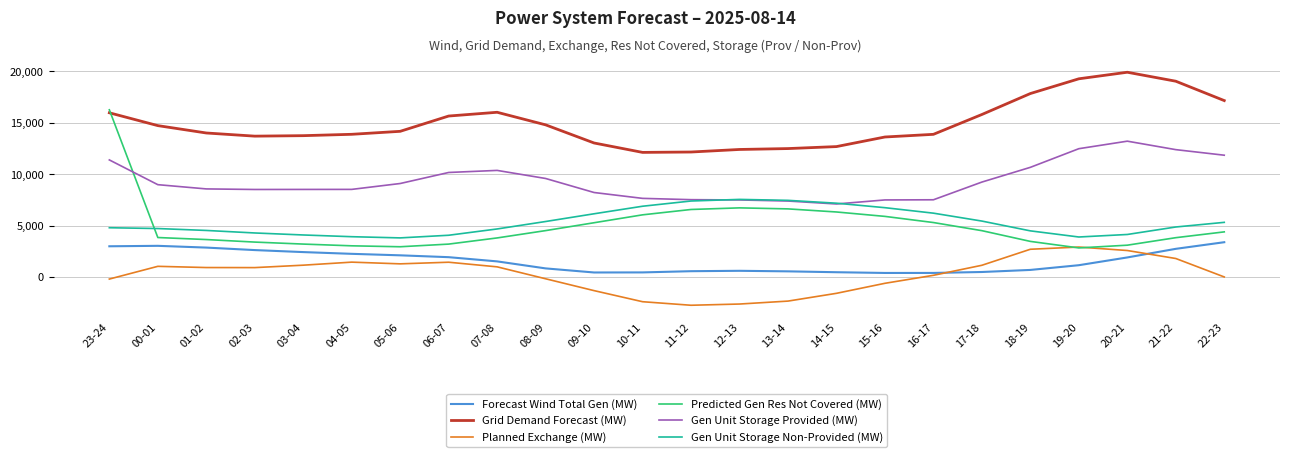

The value of Planned Exchange (MW) at 07-08 is 984. True or false?

True